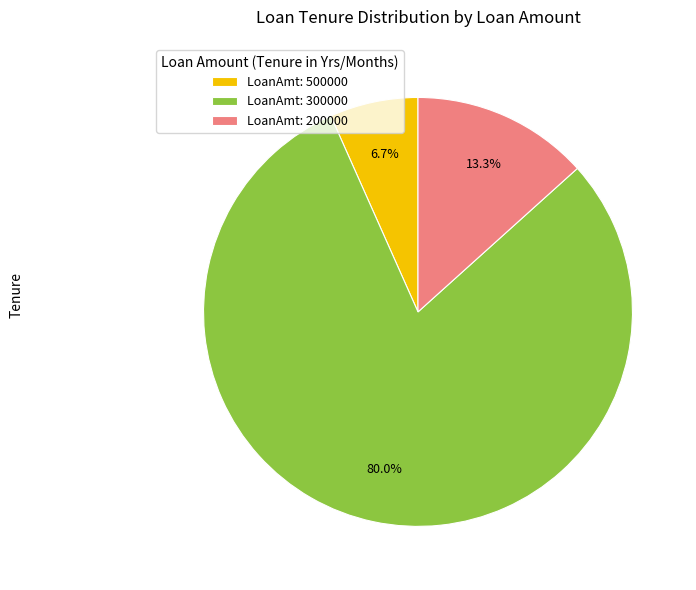

Do LoanAmt: 500000 and LoanAmt: 300000 together represent more than half of the pie?

Yes